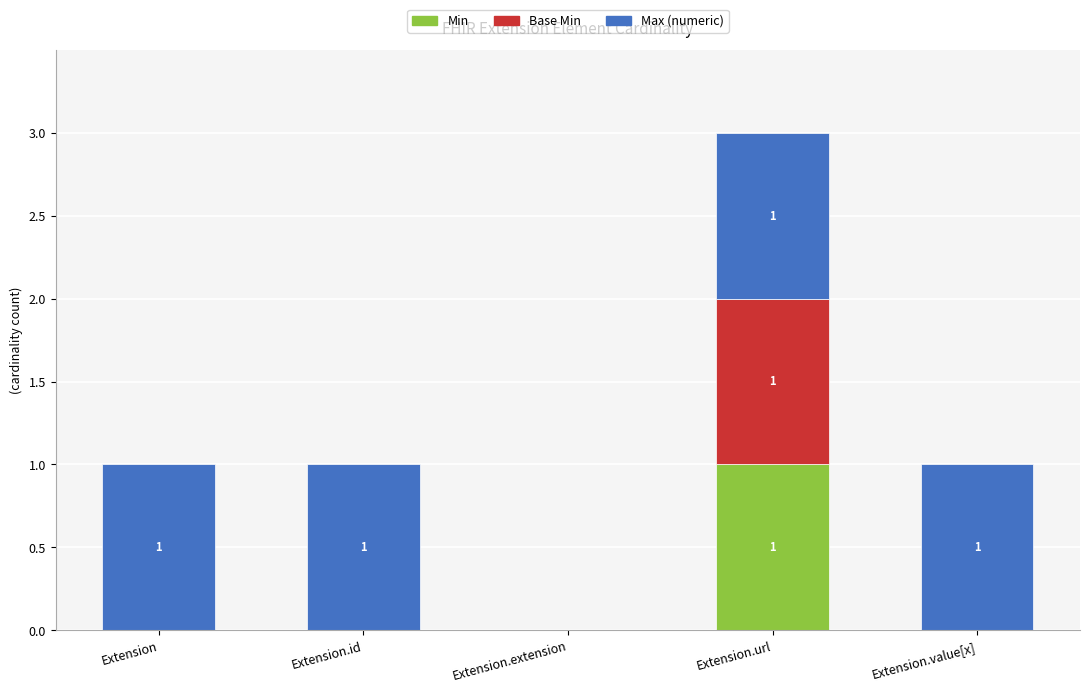

Is it true that Min equals 0 at Extension.id?

True